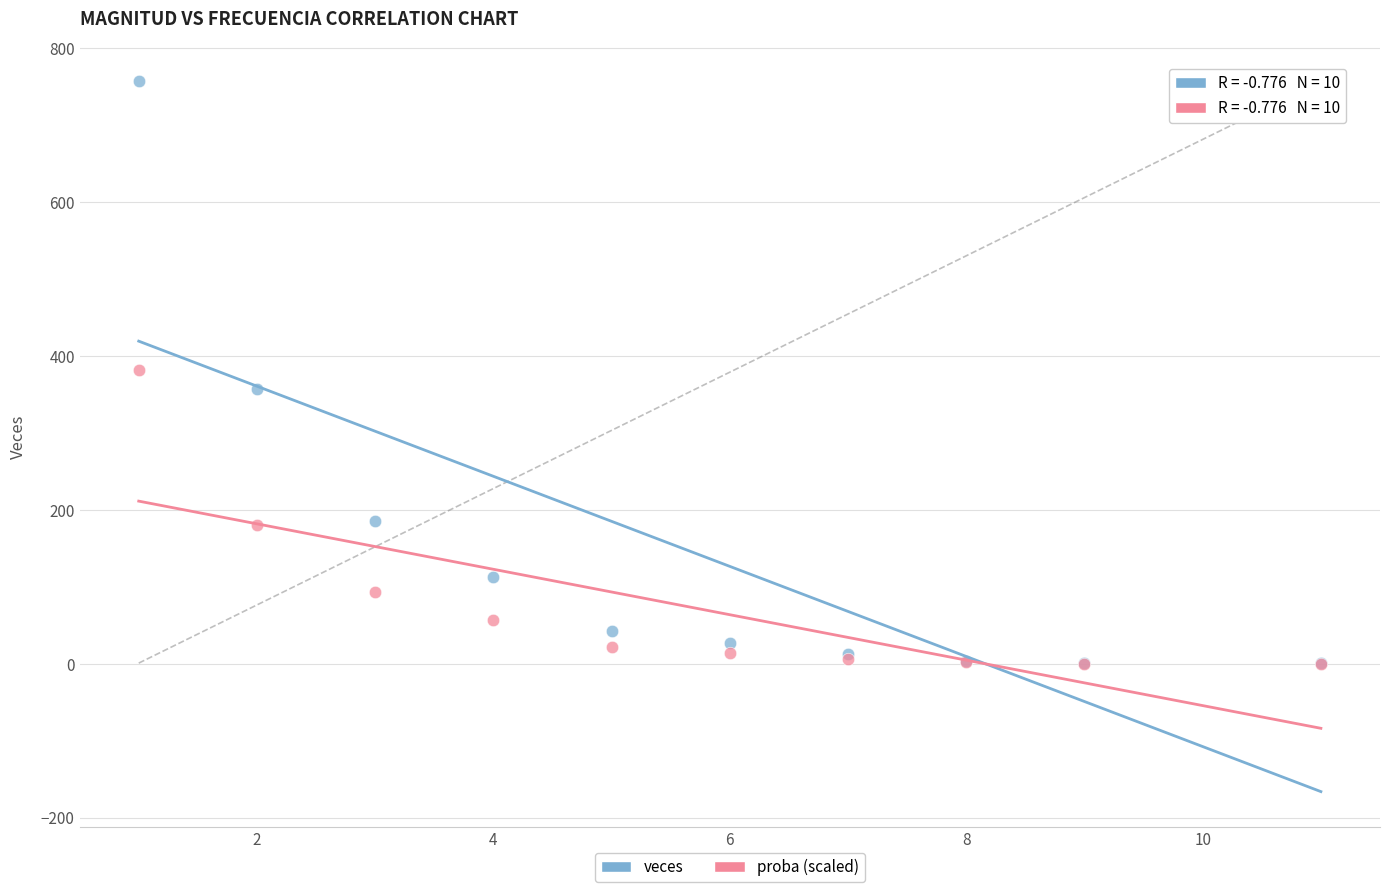

Which series reaches the maximum Y coordinate?

veces